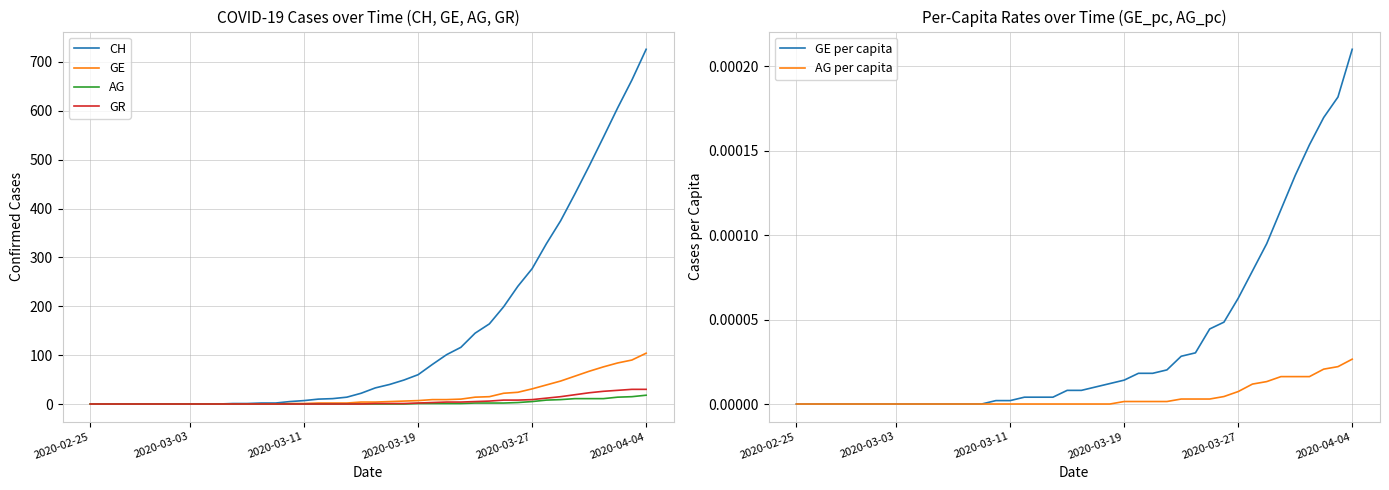

Which series ends up on top after the final intersection of GR and GE per capita?

GR